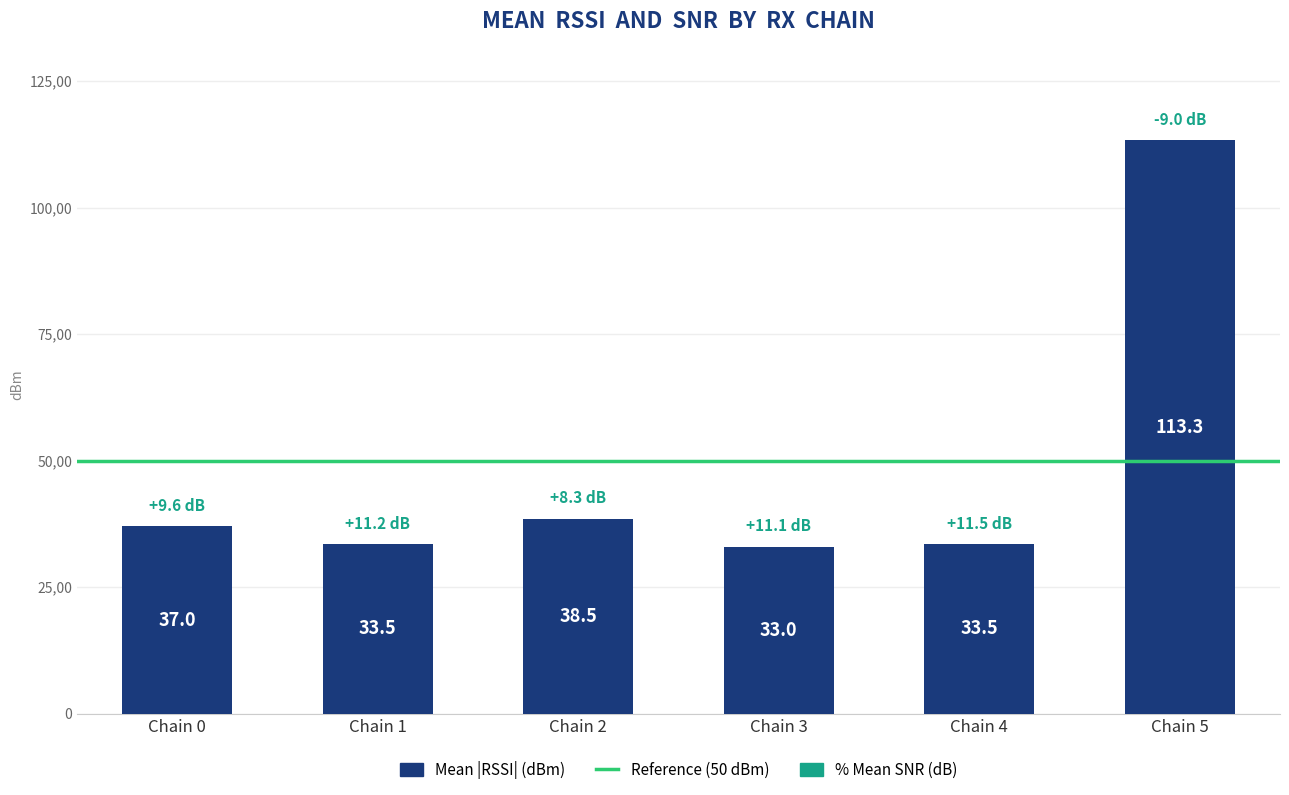

Does the chart contain any negative values?

No